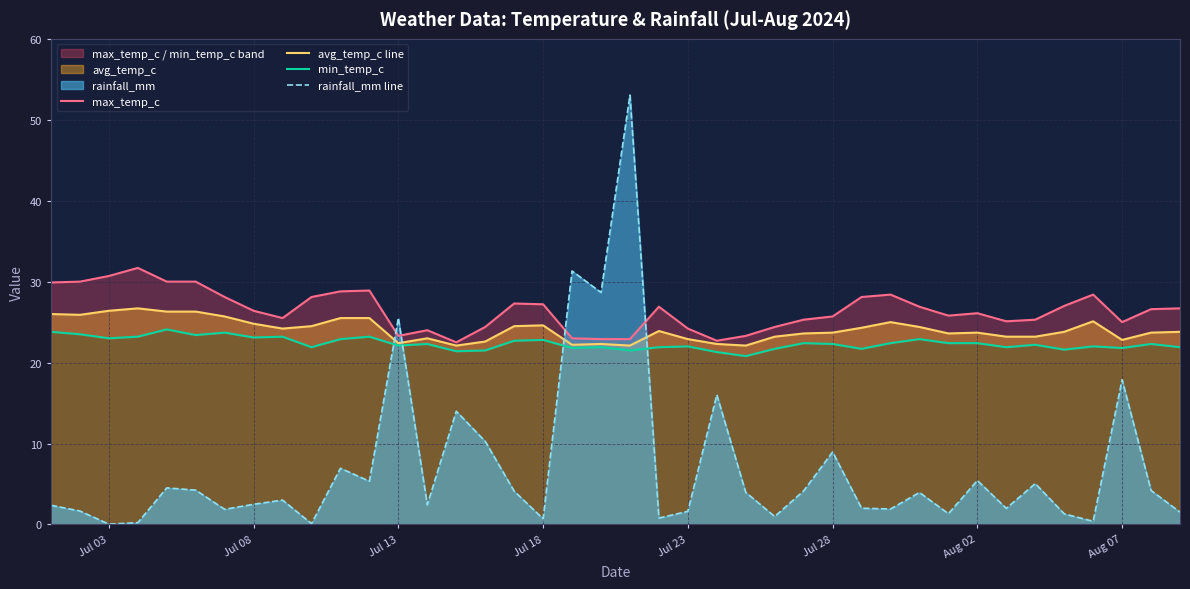

How many intersections are there between avg_temp_c line and rainfall_mm line?

4